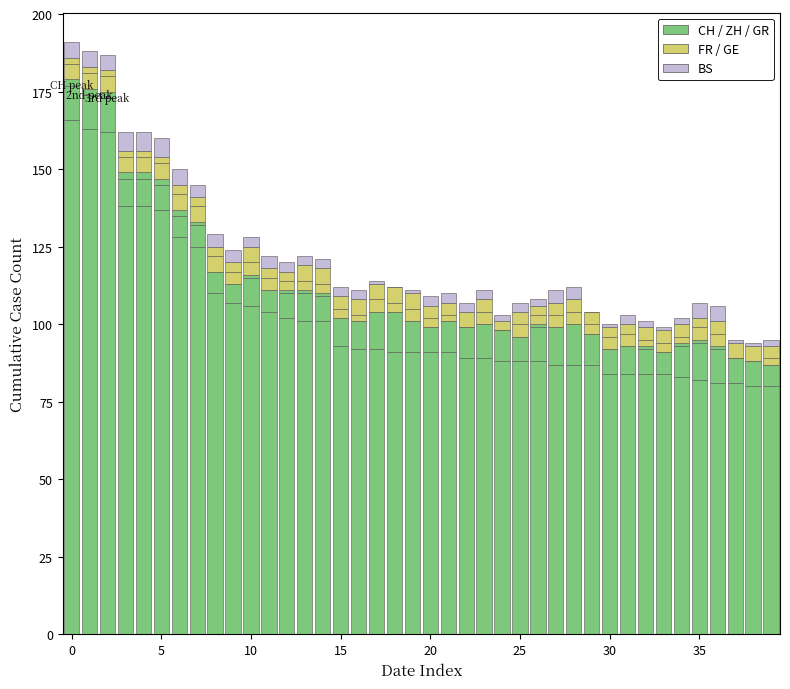

How many categories are shown in the chart?

40